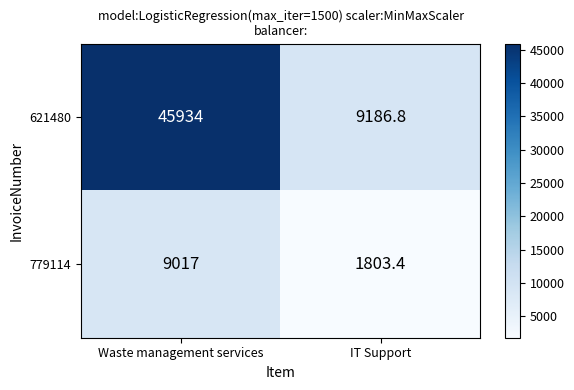

At which category is the sum across all series the highest?

Waste management services